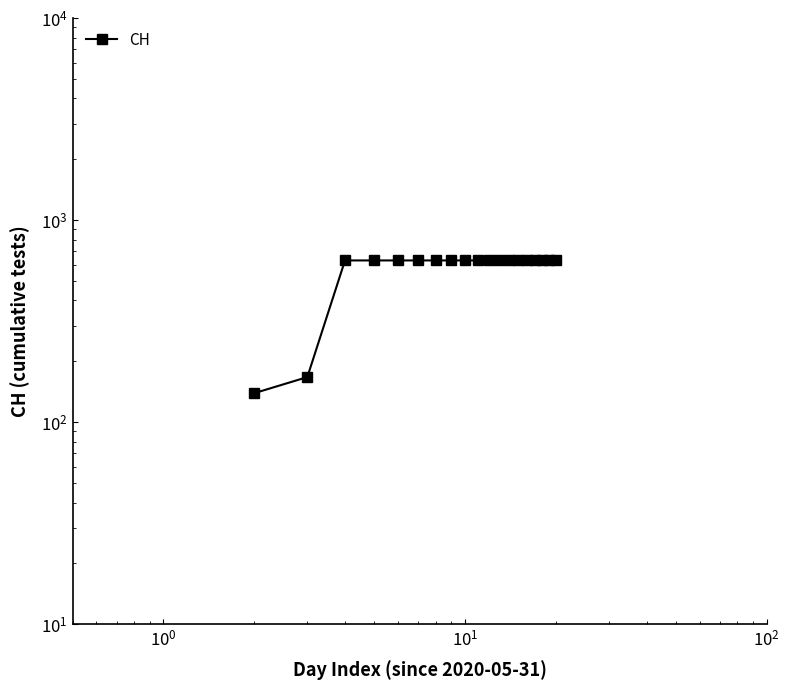

What is the difference between the maximum and minimum values?

492